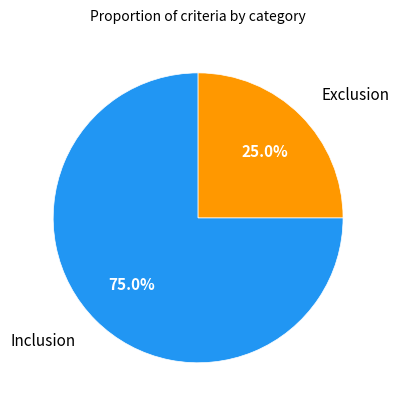

How many slices are in this pie chart?

2